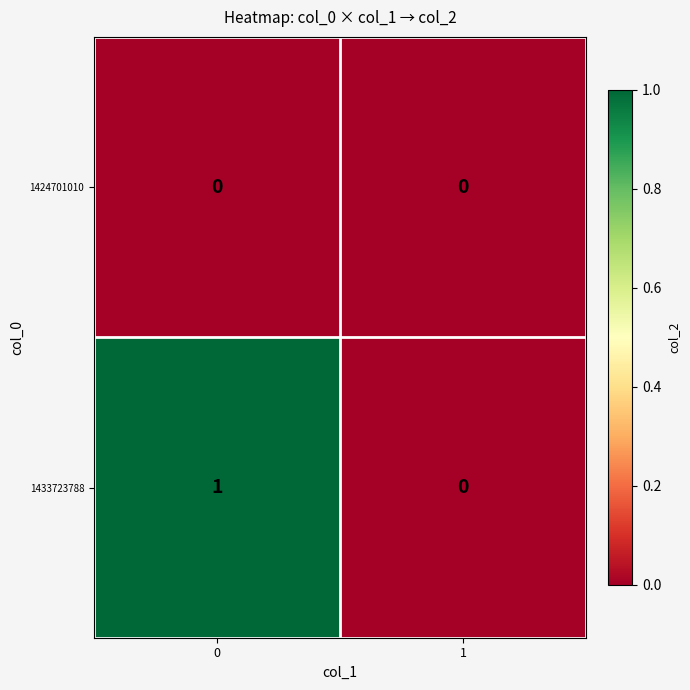

Reading left to right, transcribe all the data shown in this chart.

1424701010: 0	0
1433723788: 1	0